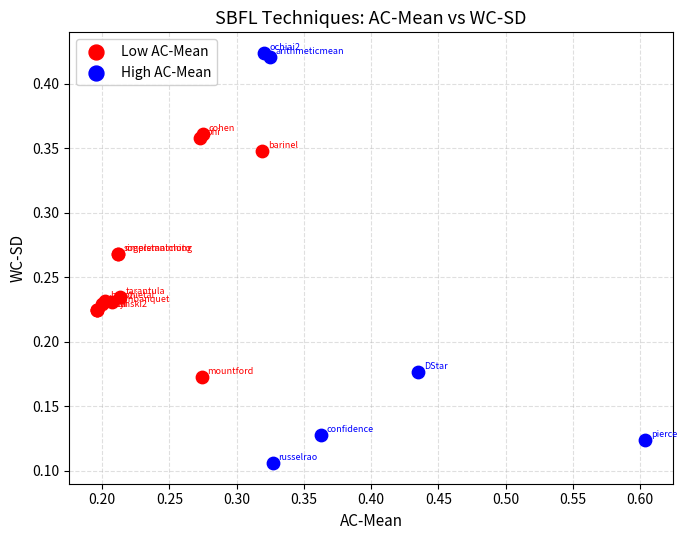

What are all the series names shown in the legend?

Low AC-Mean, High AC-Mean